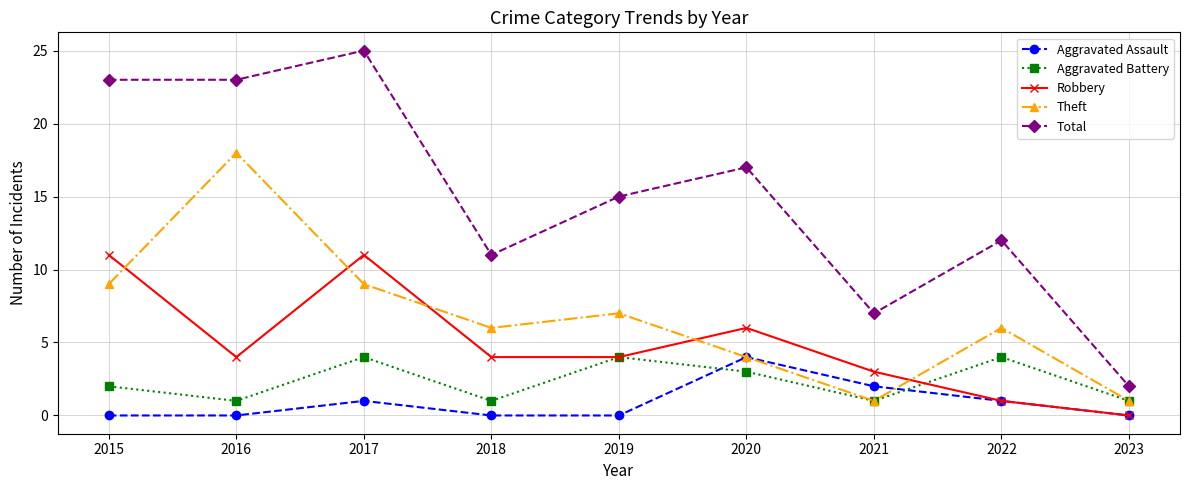

What is the greatest value displayed?

25